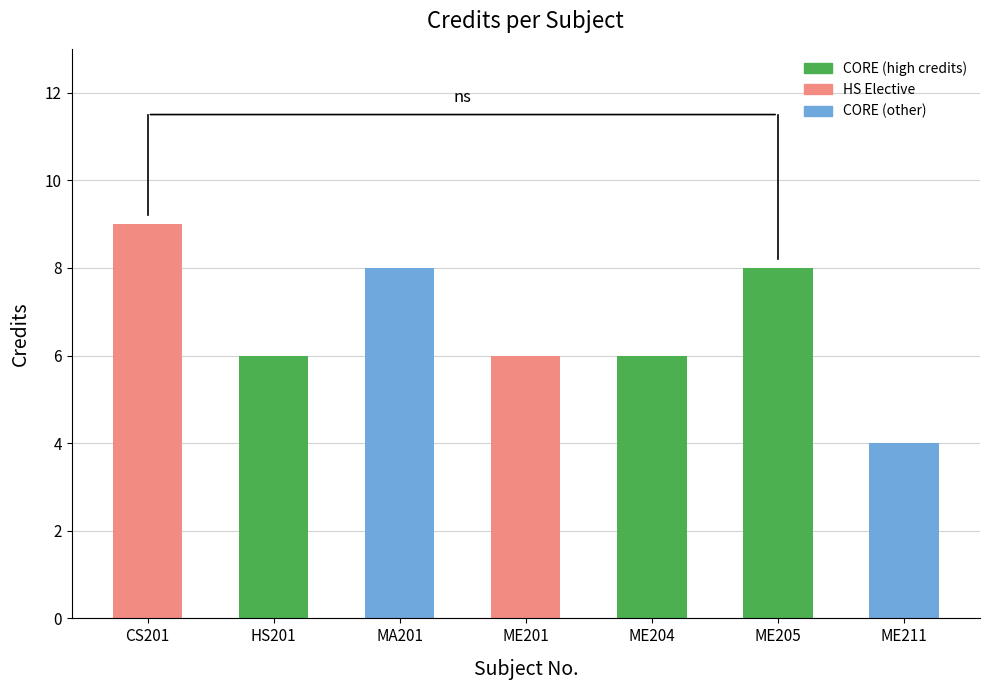

What position from the left is ME205?

6